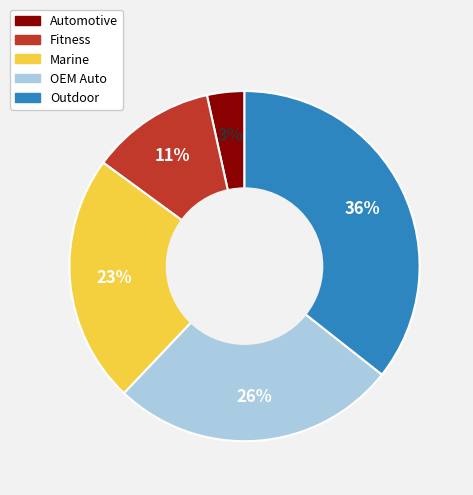

How many segments does this pie chart have?

5